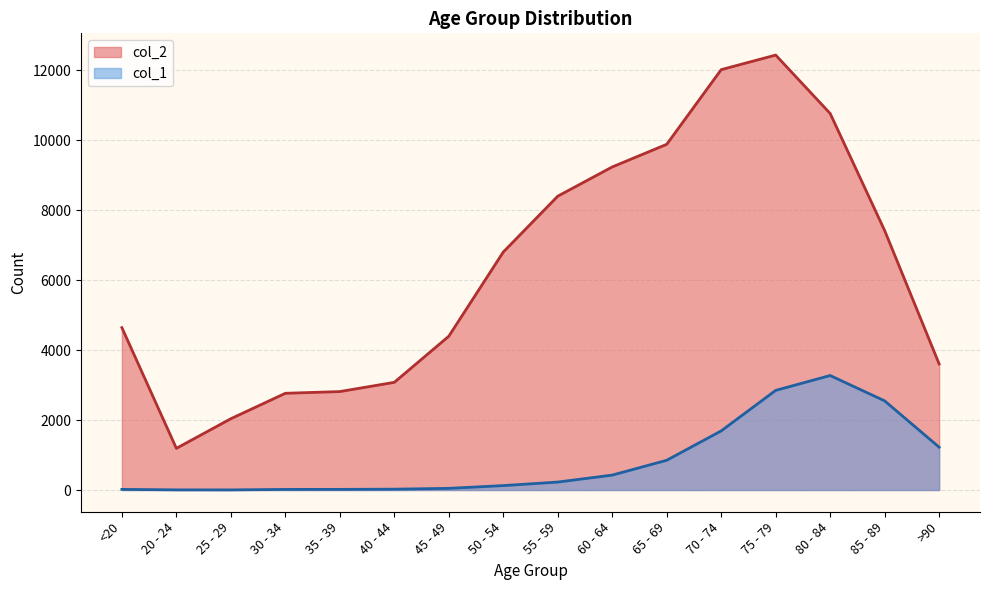

List the series in order of their peak value, highest first.

col_2, col_1